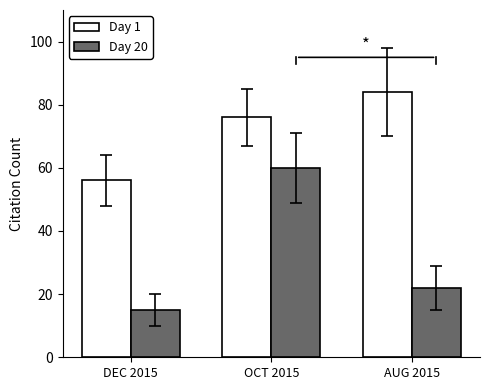

At which label does Day 20 reach its minimum?

DEC 2015